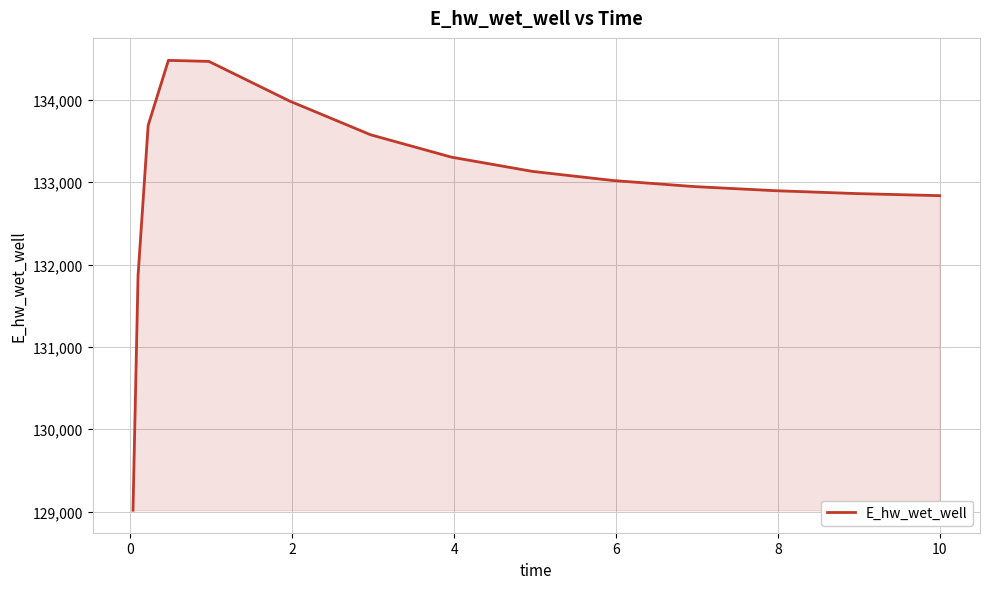

What is the maximum value shown in the chart?

134480.8